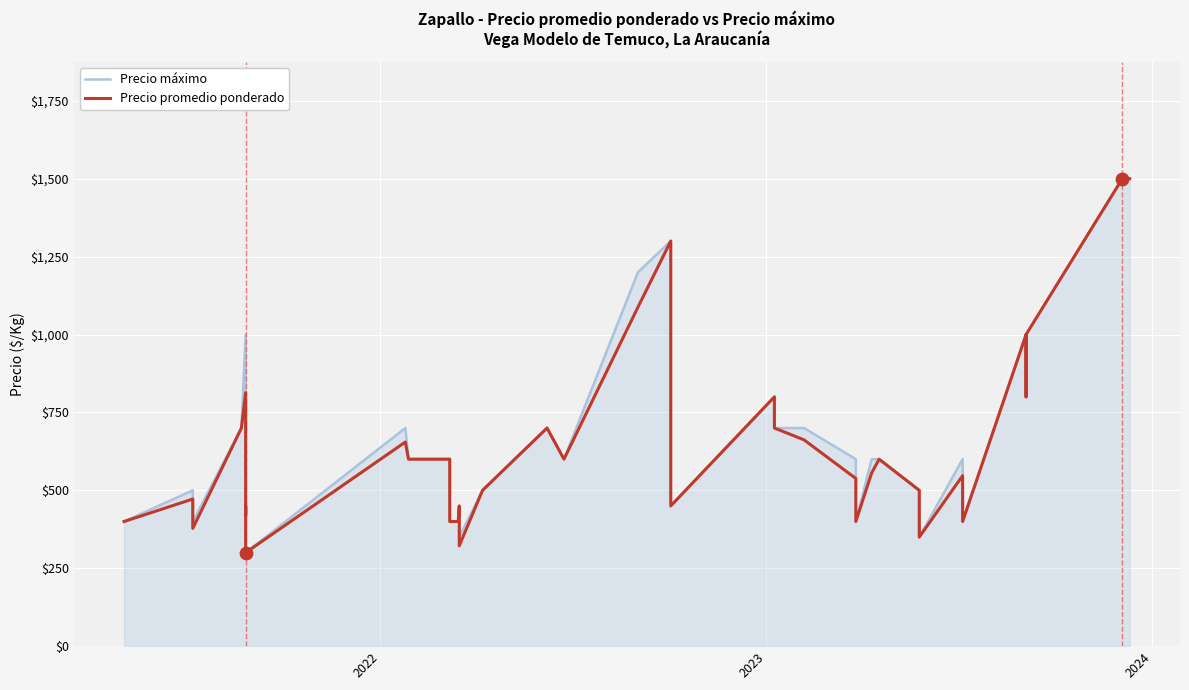

Which series reaches the minimum Y coordinate?

Precio máximo